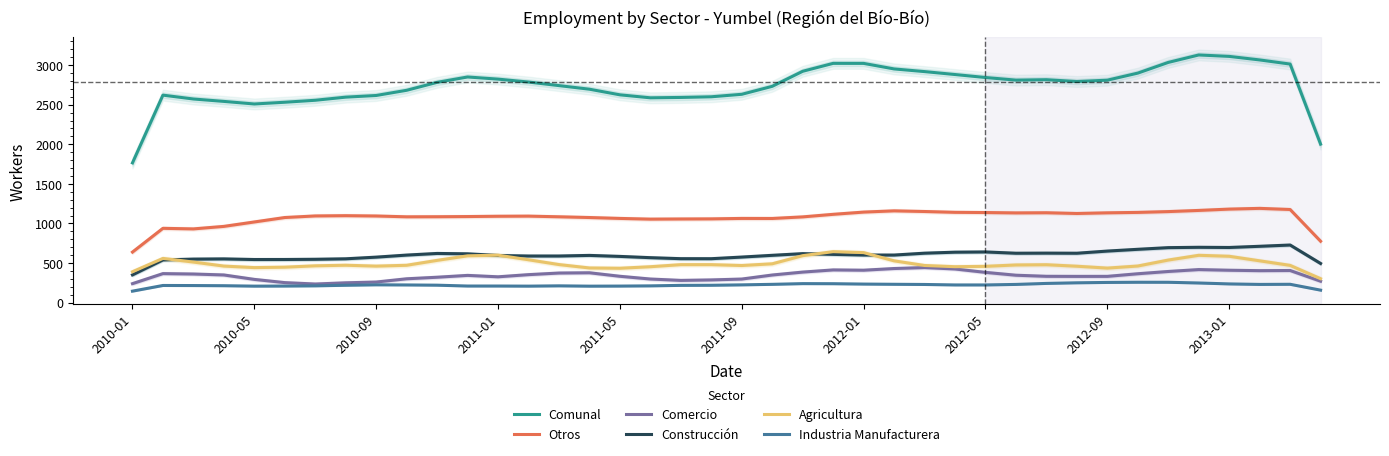

What is the value of the Agricultura point at the 3rd from the left?

512.7